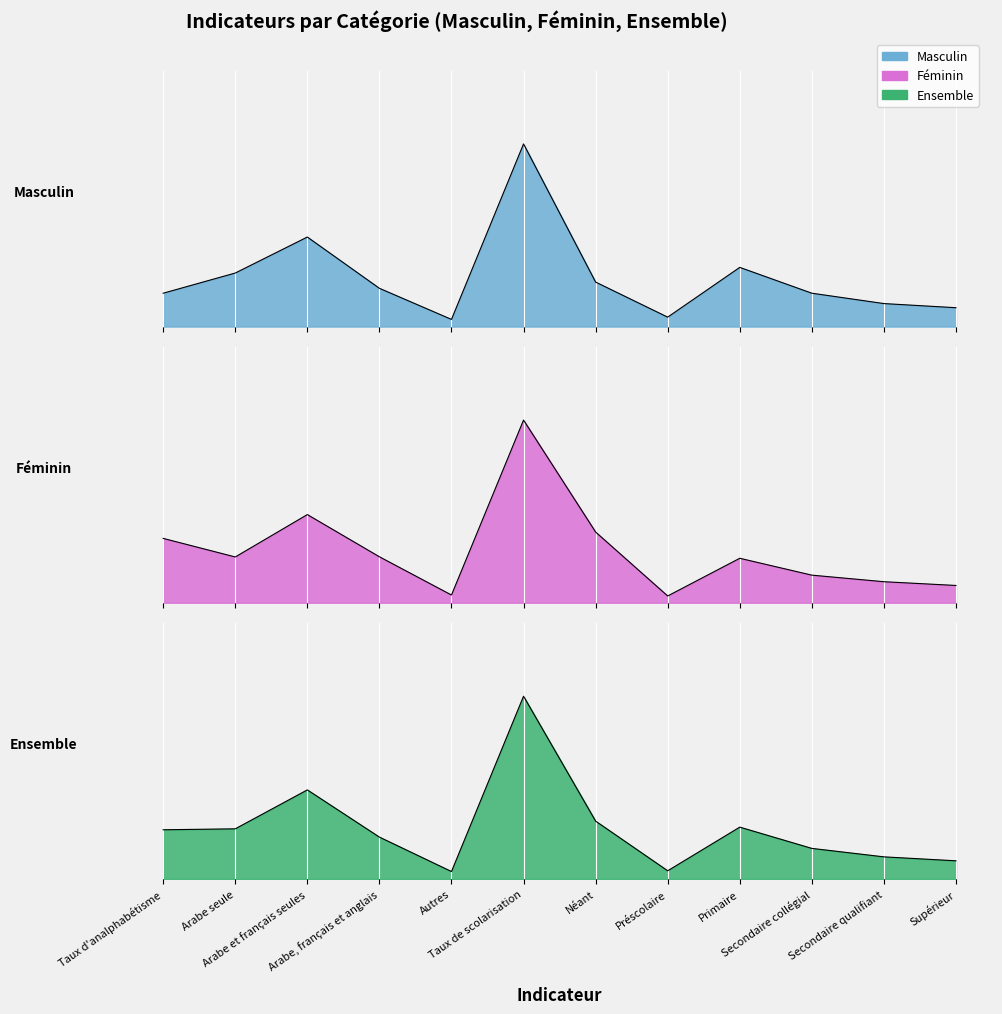

The value of Ensemble at Taux de scolarisation is 97.1. True or false?

True